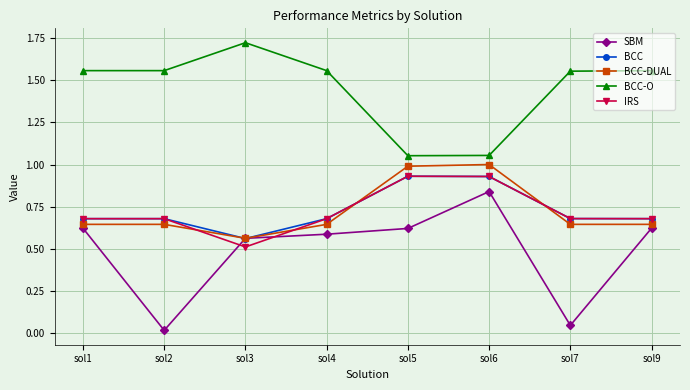

Count the IRS values in the range 0 to 1.

8